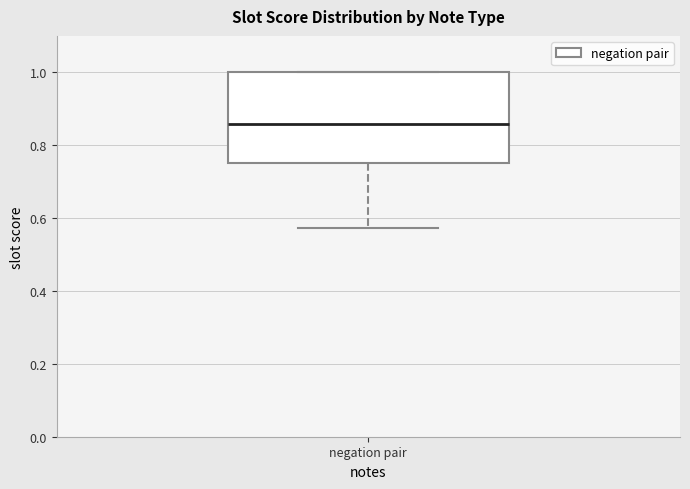

Transcribe this box plot: give where the median line is, the range the box spans, and where the two whiskers end, as read against the y-axis. The values are not printed on the chart, so give them approximately, as read against the axis.

median 0.86, box 0.76 to 1.00, whiskers 0.58 to 1.00